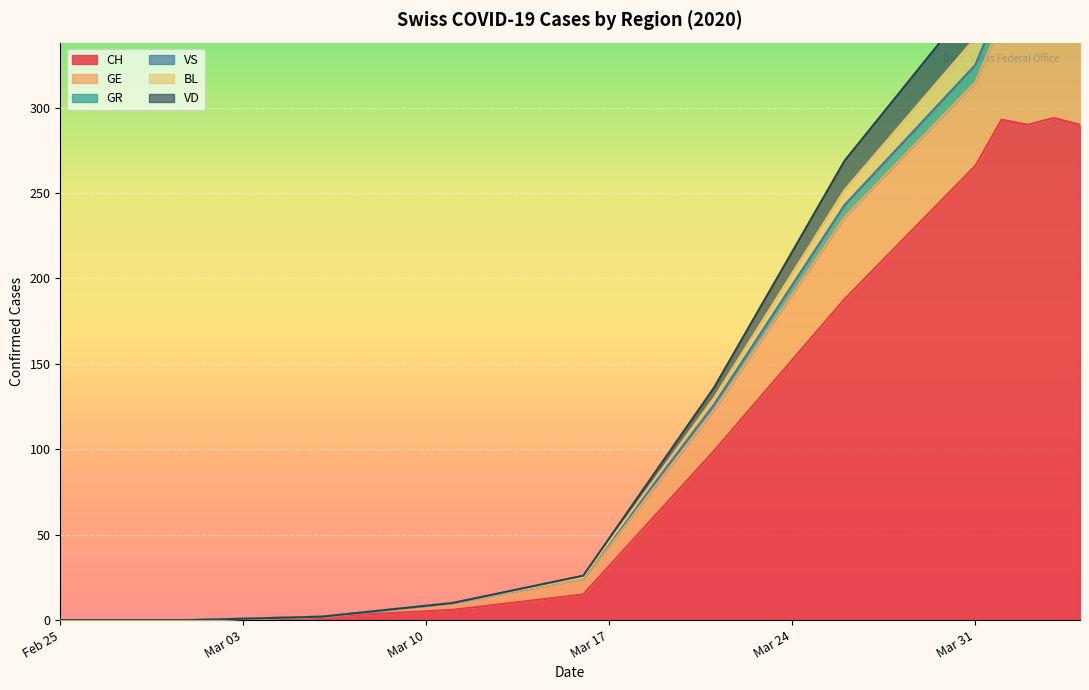

At which category is the sum across all series the highest?

2020-04-10